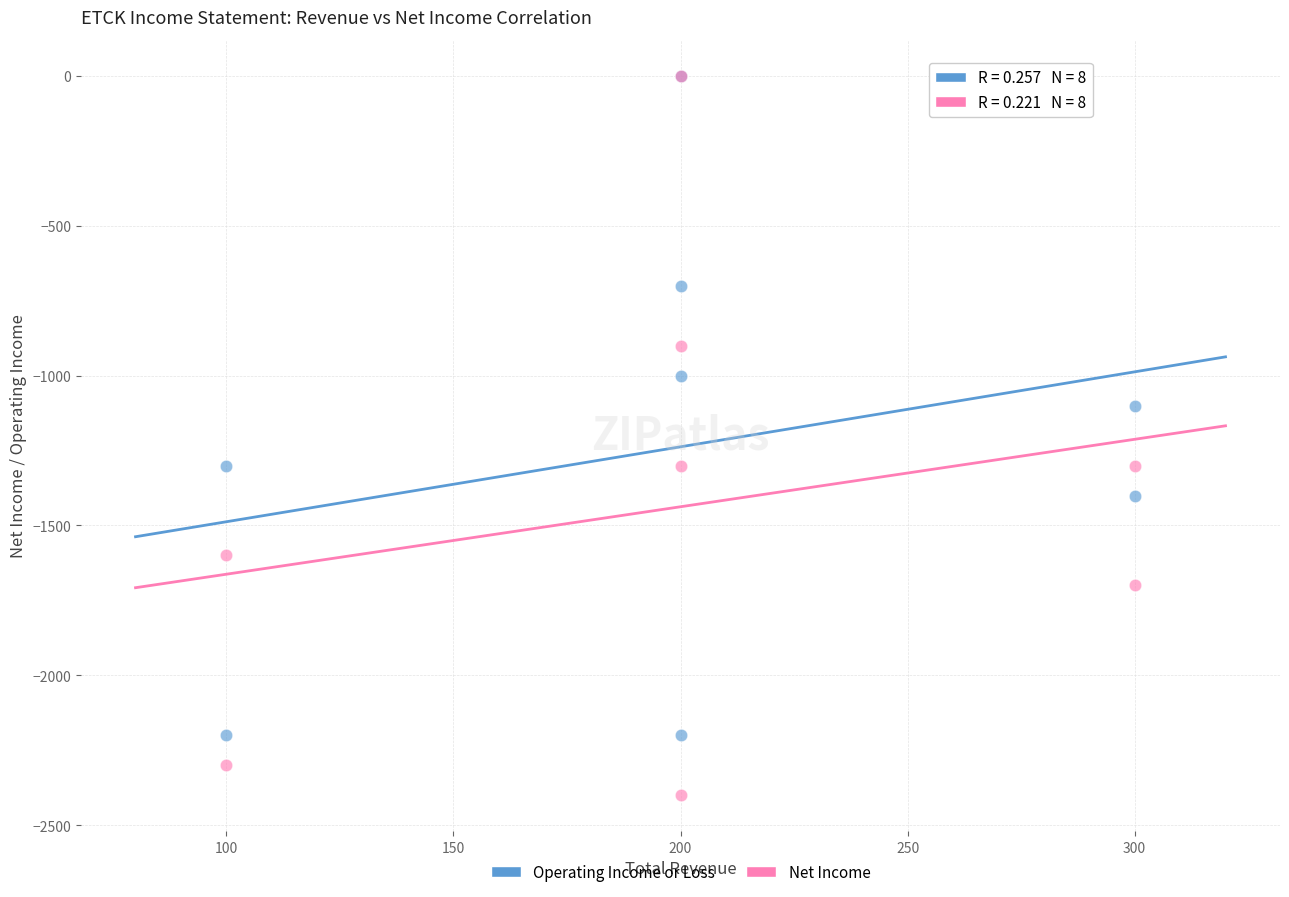

Which series has the largest Y range (max minus min)?

Net Income